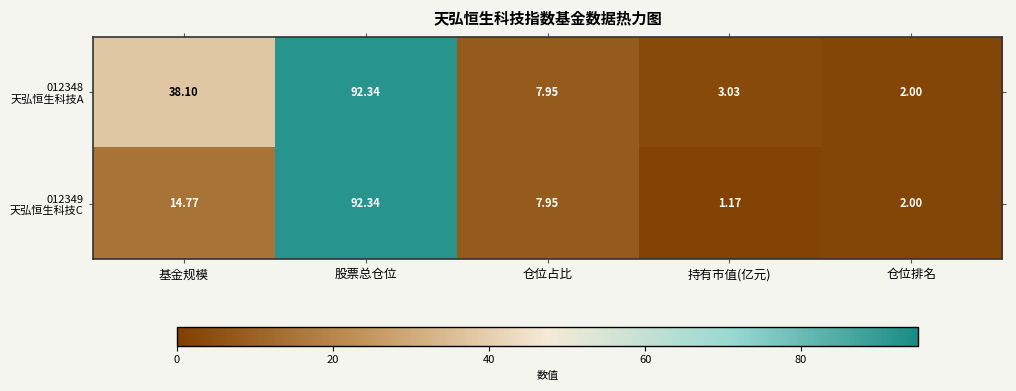

At which category does the chart reach its minimum across all series?

持有市值(亿元)